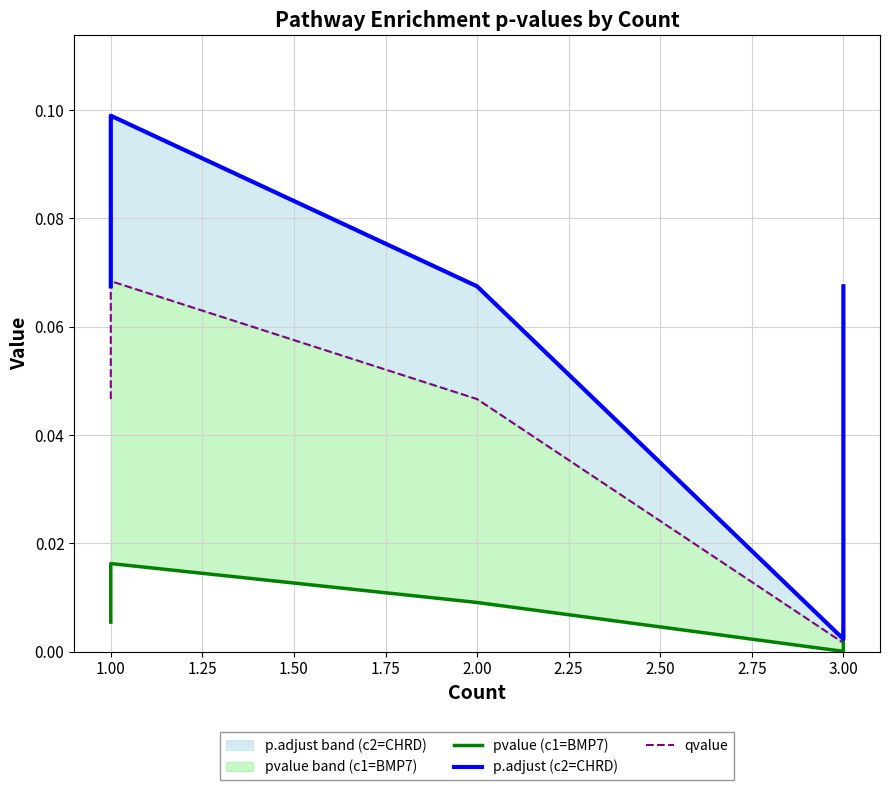

Does the chart have visible grid lines?

Yes